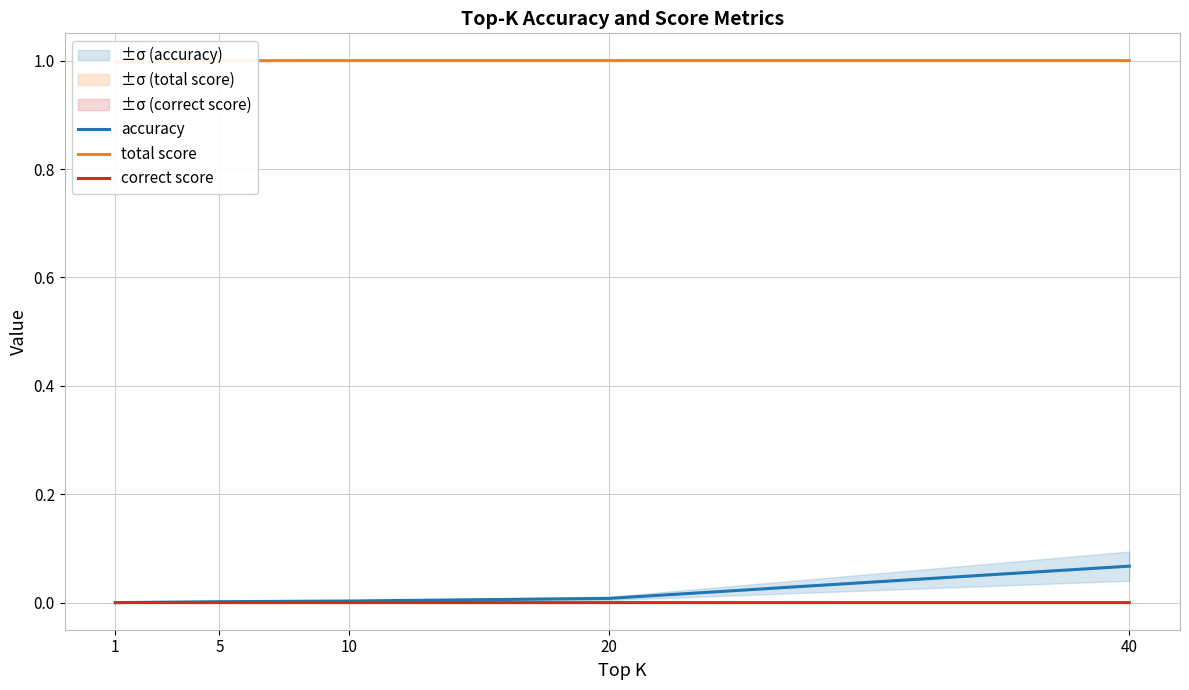

True or false: correct score has a value of 0.0 at 10.

True